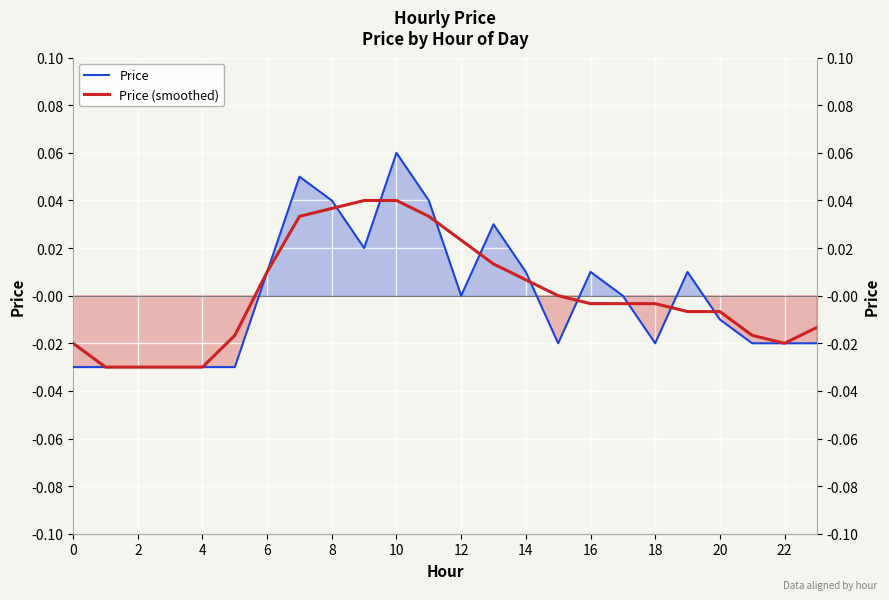

What are all the series names shown in the legend?

Price, Price (smoothed)